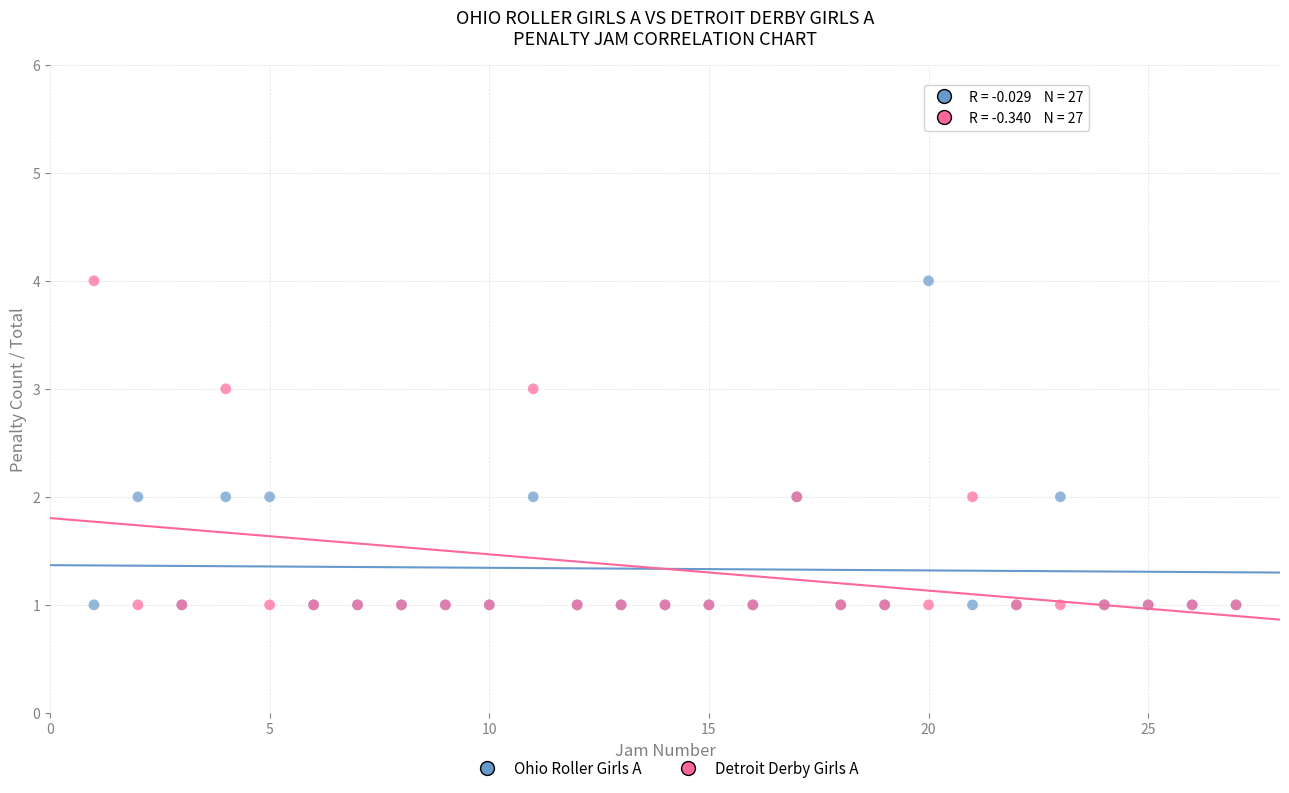

What is the X range (max minus min) for the scatter plot?

26